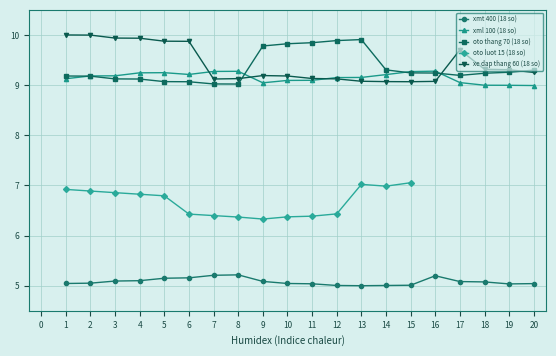

What value does the xe dap thang 60 (18 so) series have at 19?

9.3